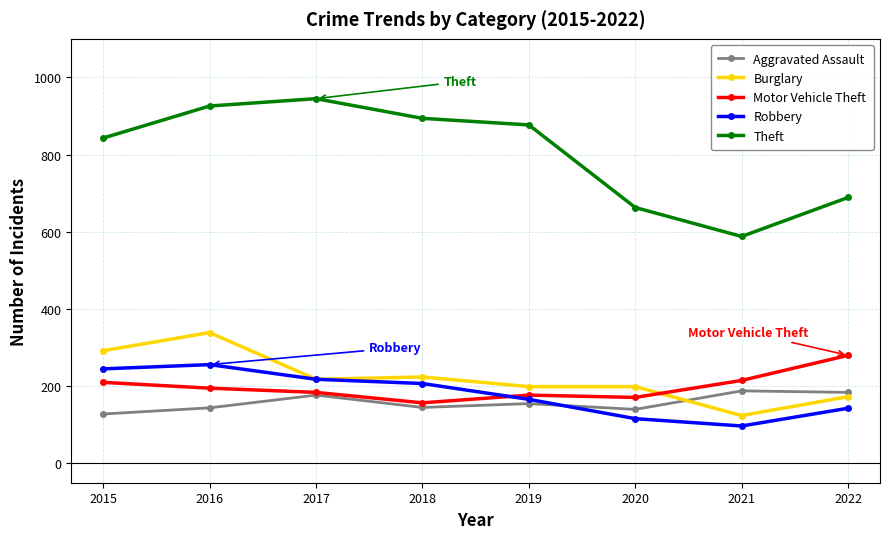

Read the Aggravated Assault value at 2017, to the nearest 5.

175